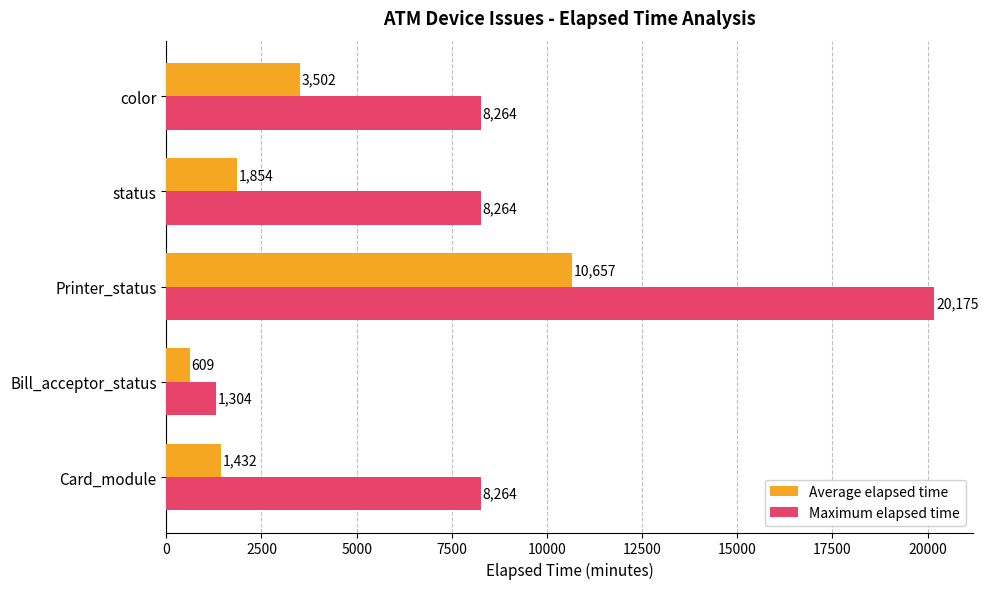

Which category has the highest value in the Average elapsed time series?

Printer_status